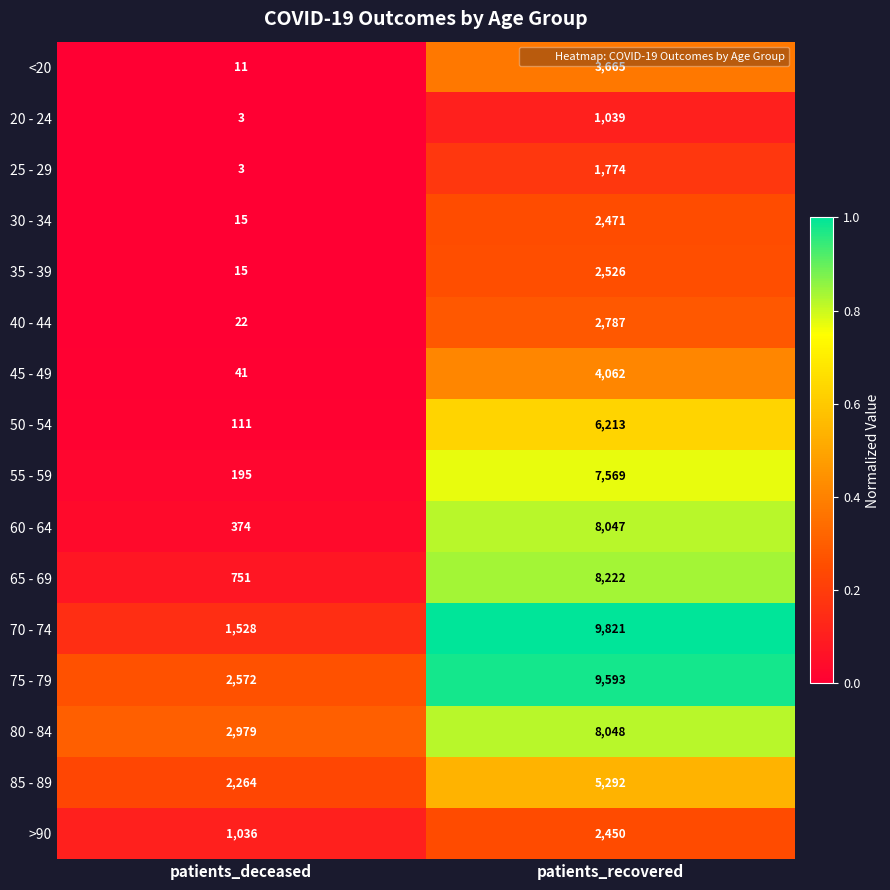

What is the maximum value for >90?

2450